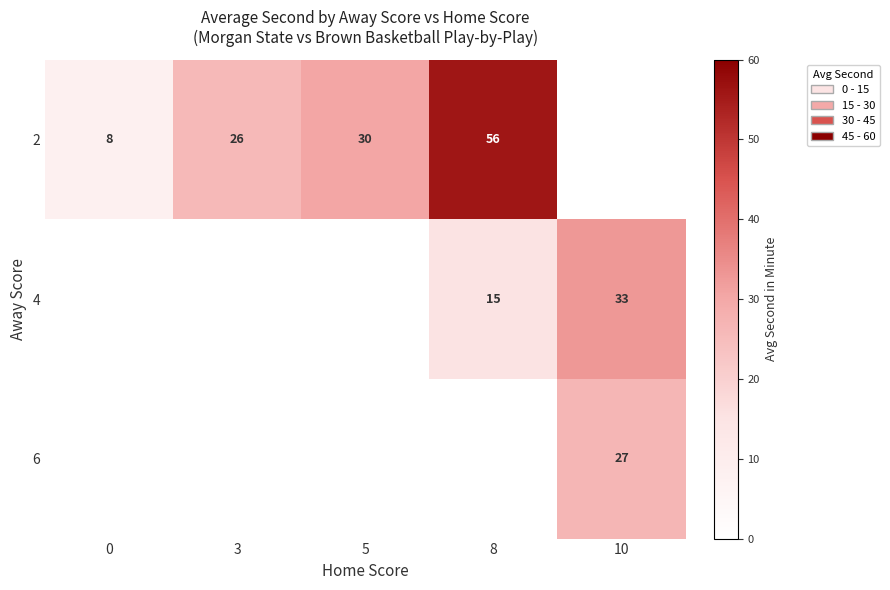

The value of 2 at 3 is 26. True or false?

True